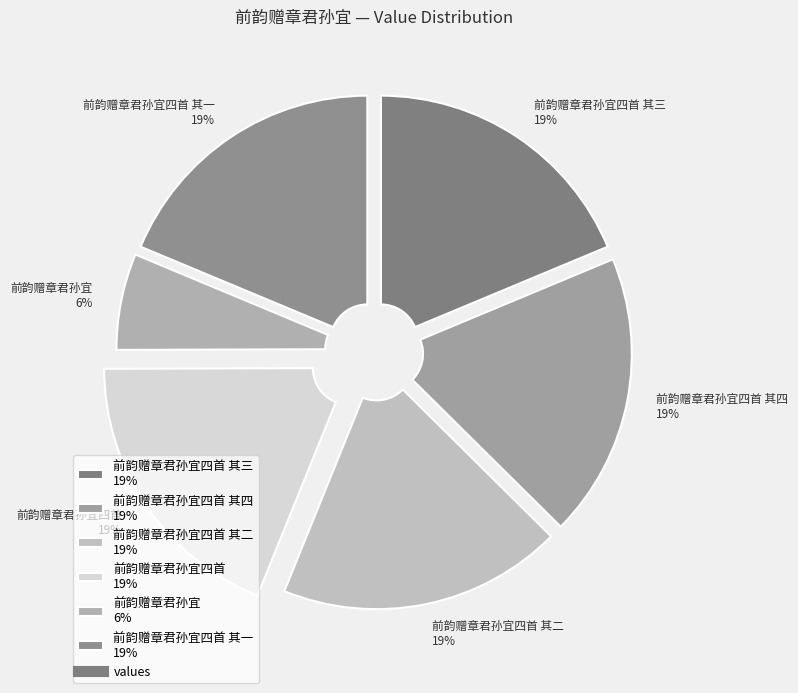

To the nearest percent, what is the average slice percentage?

17%